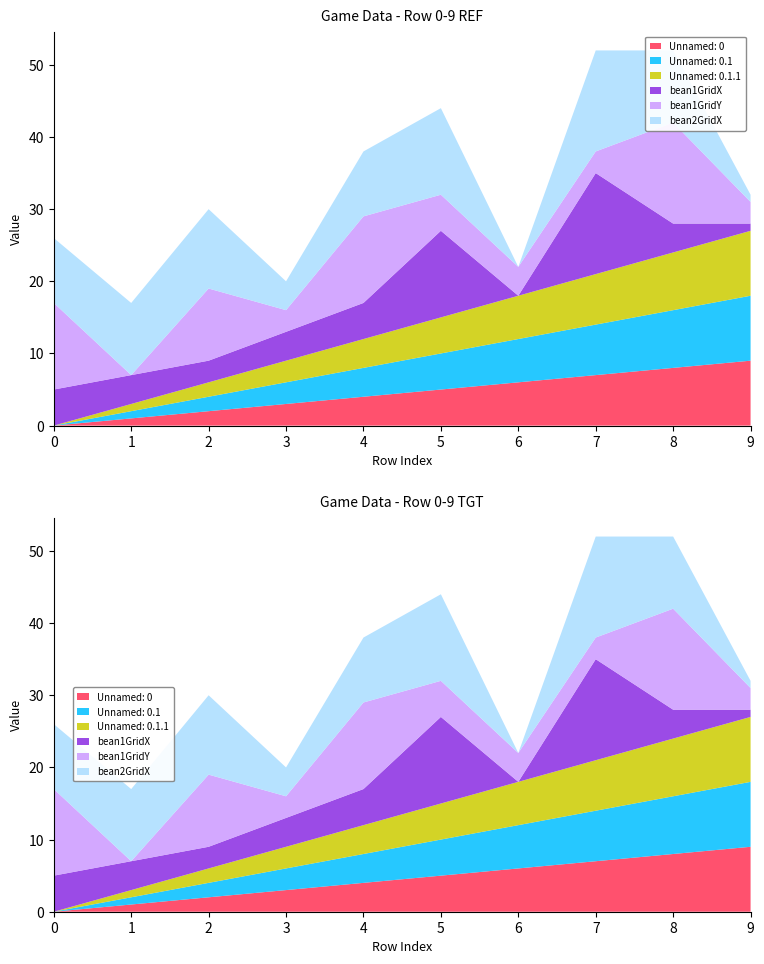

Reading left to right, list all the values displayed in this chart.

Unnamed: 0: 0	1	2	3	4	5	6	7	8	9
Unnamed: 0.1: 0	1	2	3	4	5	6	7	8	9
Unnamed: 0.1.1: 0	1	2	3	4	5	6	7	8	9
bean1GridX: 5	4	3	4	5	12	0	14	4	1
bean1GridY: 12	0	10	3	12	5	4	3	14	3
bean2GridX: 9	10	11	4	9	12	0	14	10	1